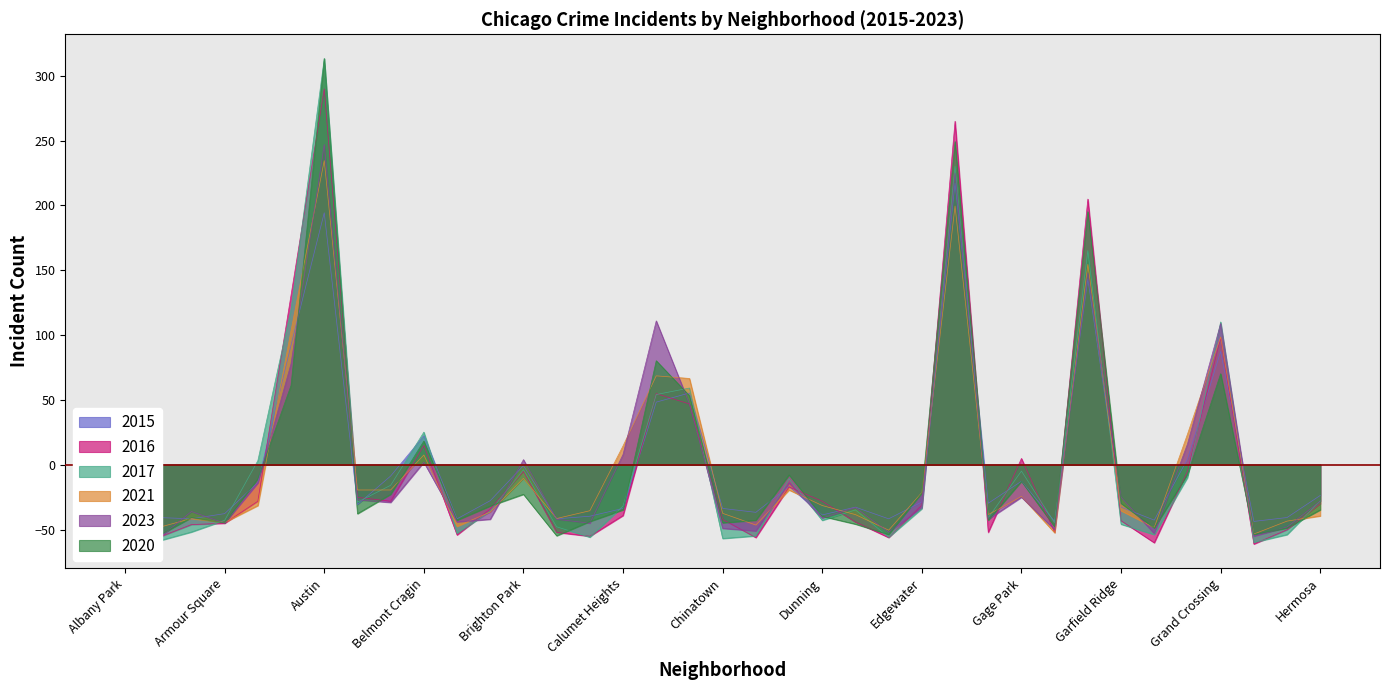

How many times do 2023 and 2016 cross each other?

15